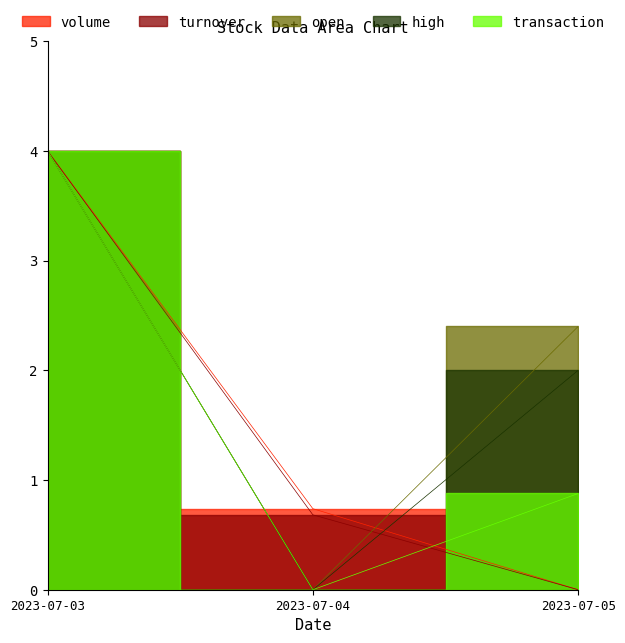

What is the total value across all series at 2023-07-04?

1.4